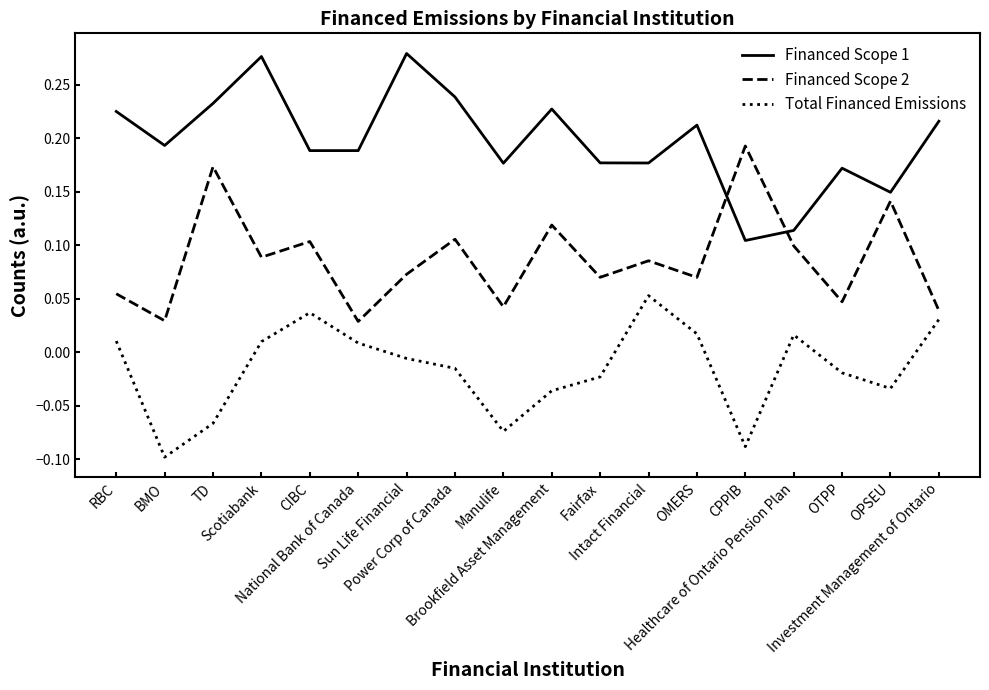

In Total Financed Emissions, how many points are higher than both neighbors (excluding endpoints)?

3